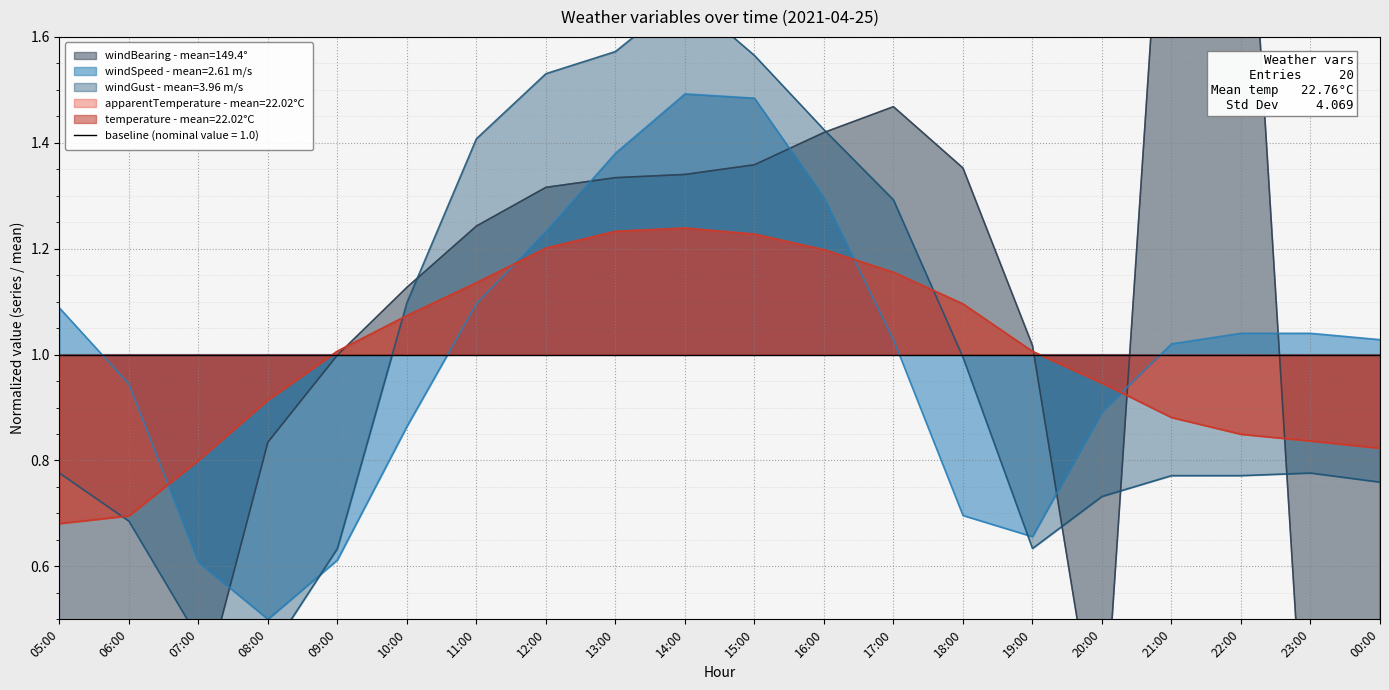

Count the number of data series in this chart.

5